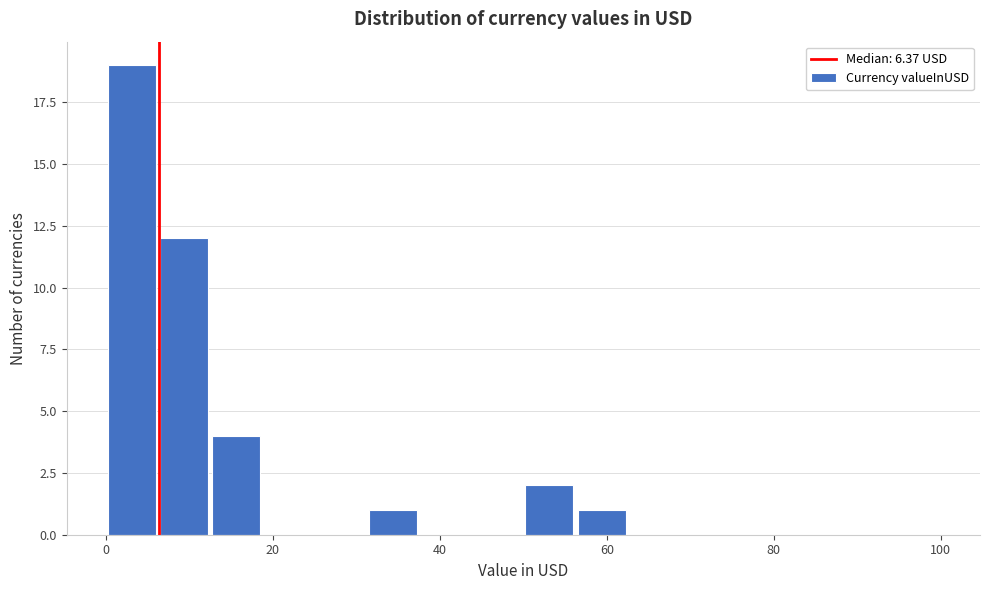

Around what value on the x-axis is the tallest bar? Give the approximate position of its centre, as read against the axis.

4